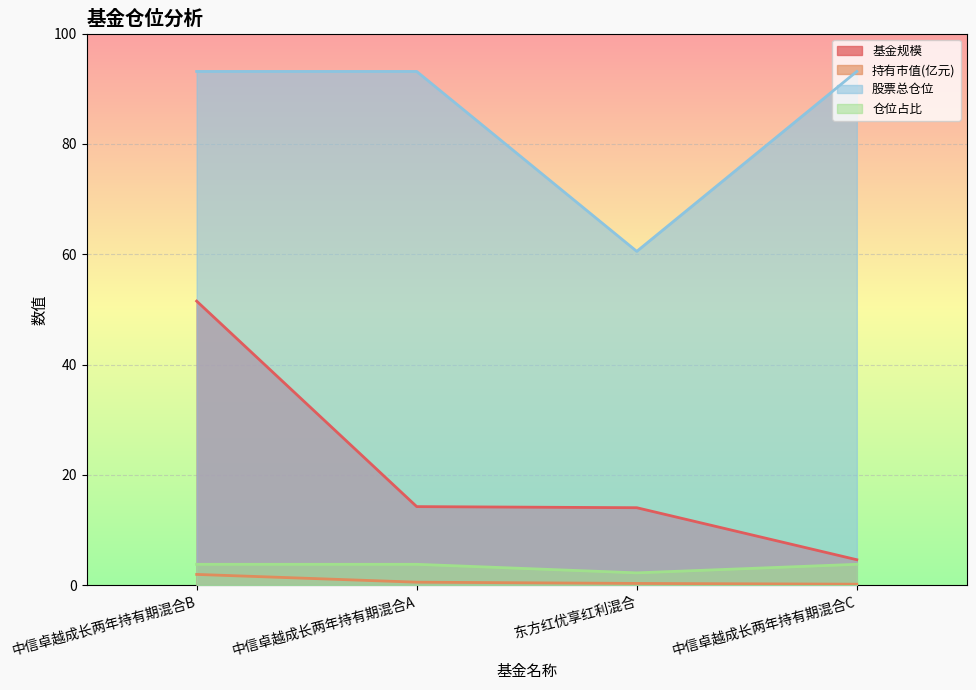

Which has a higher value, 东方红优享红利混合 or 中信卓越成长两年持有期混合A?

中信卓越成长两年持有期混合A